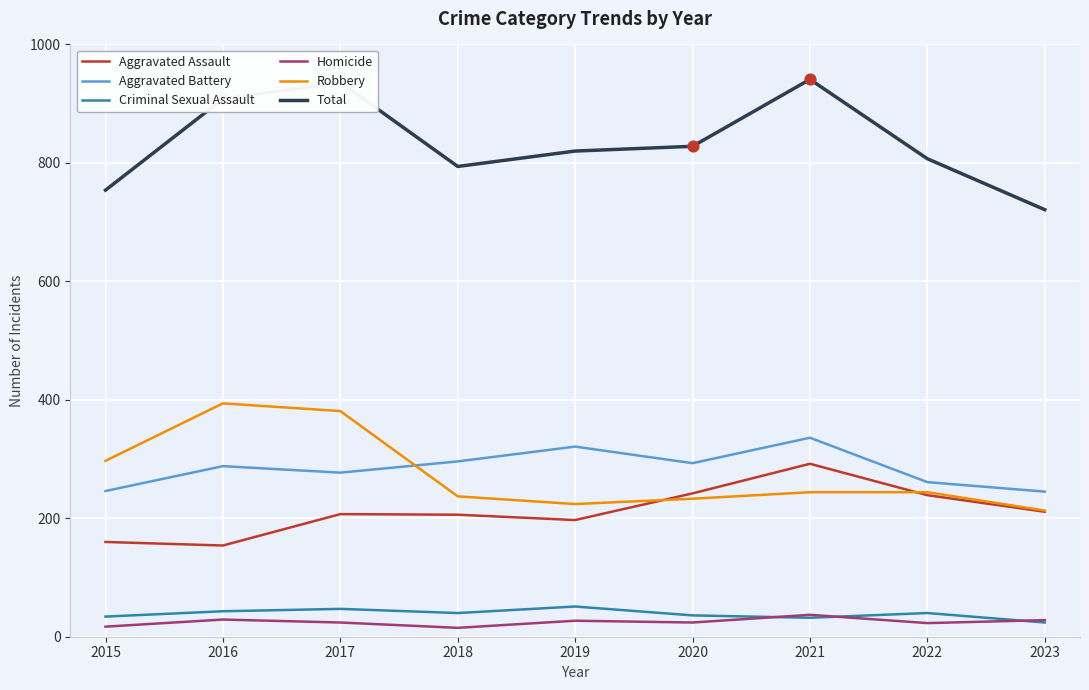

What is the spread (max minus min) of values at 2017?

912